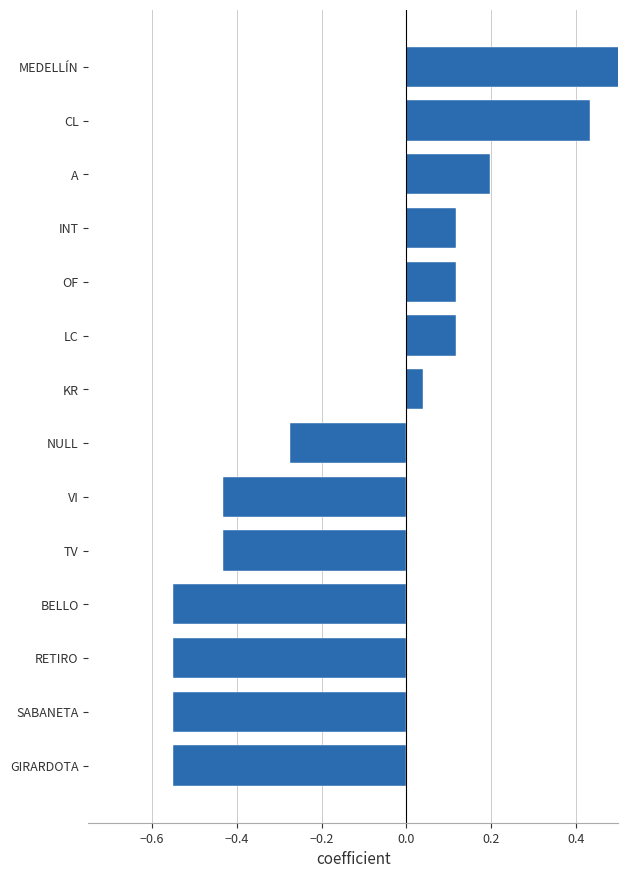

Reading left to right, transcribe all the data shown in this chart.

-0.6	-0.6	-0.6	-0.6	-0.4	-0.4	-0.3	0.0	0.1	0.1	0.1	0.2	0.4	0.6